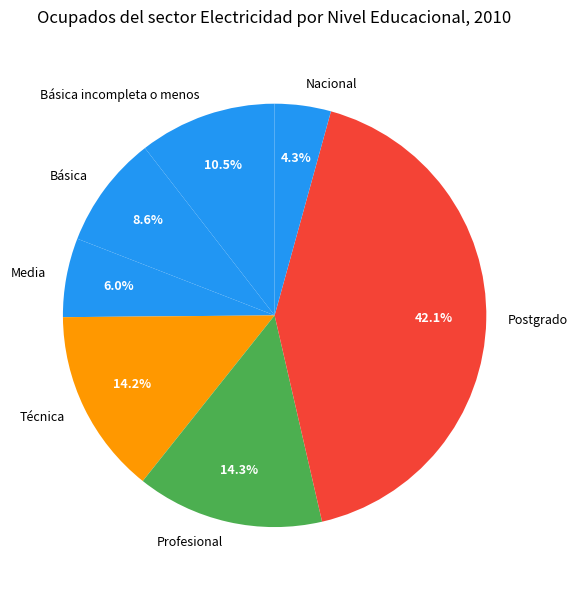

Which slice is the smallest?

Nacional